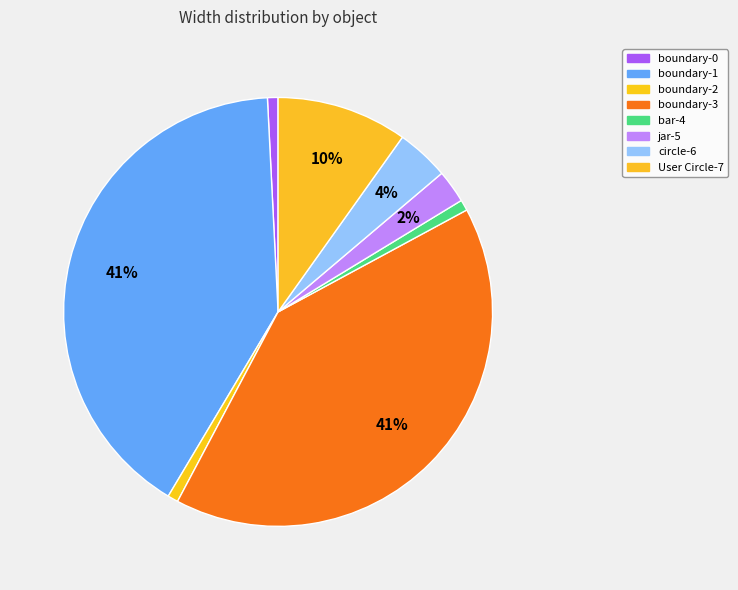

Rank the categories by value from highest to lowest.

boundary-1, boundary-3, User Circle-7, circle-6, jar-5, bar-4, boundary-0, boundary-2